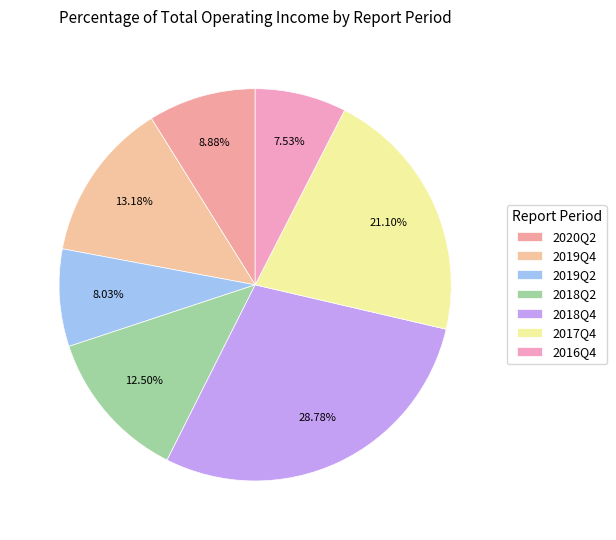

Between 2018Q2 and 2019Q4, which is larger?

2019Q4